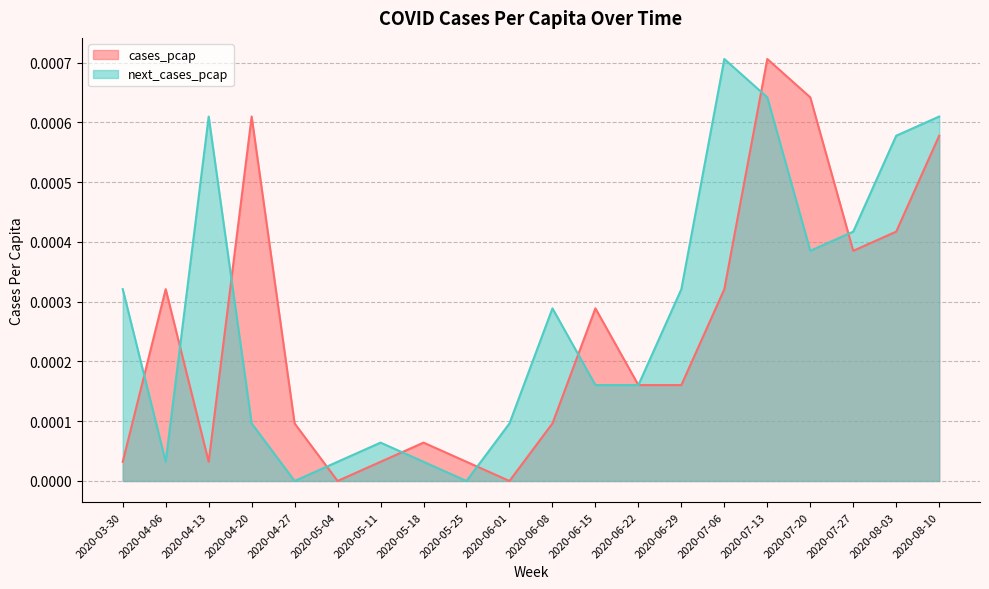

Which series changed the most between 2020-07-13 and 2020-08-10?

cases_pcap